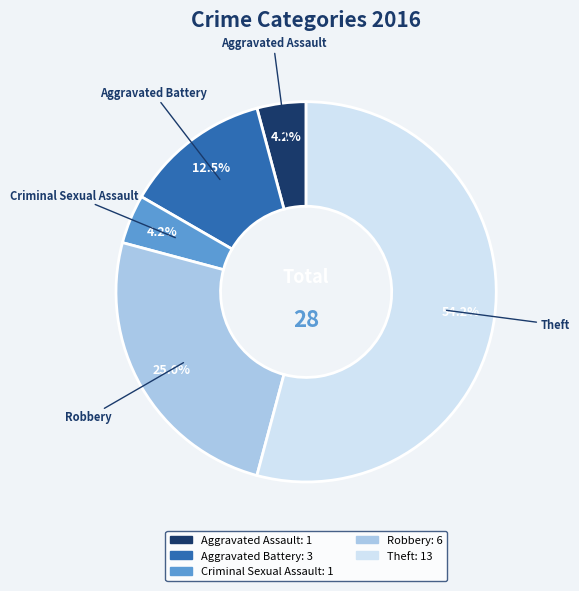

How many slices are in this pie chart?

5